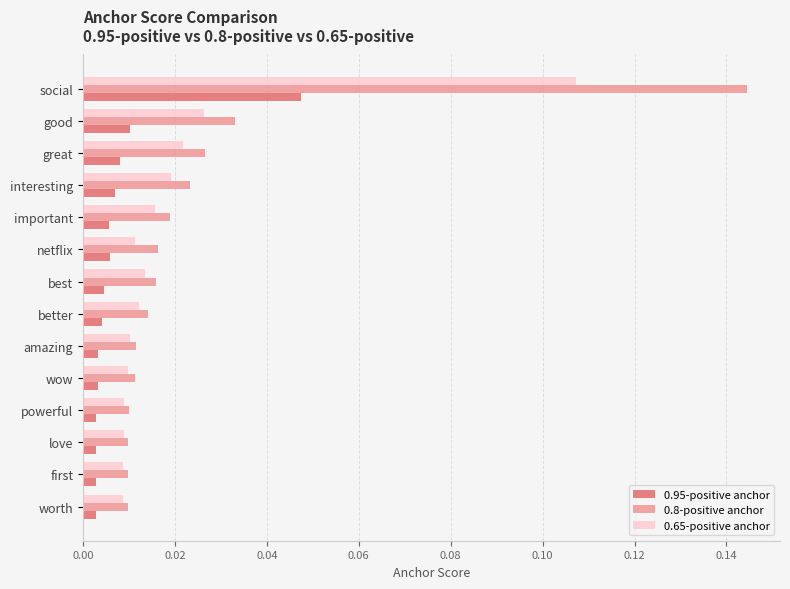

At which category does the chart reach its peak across all series?

social